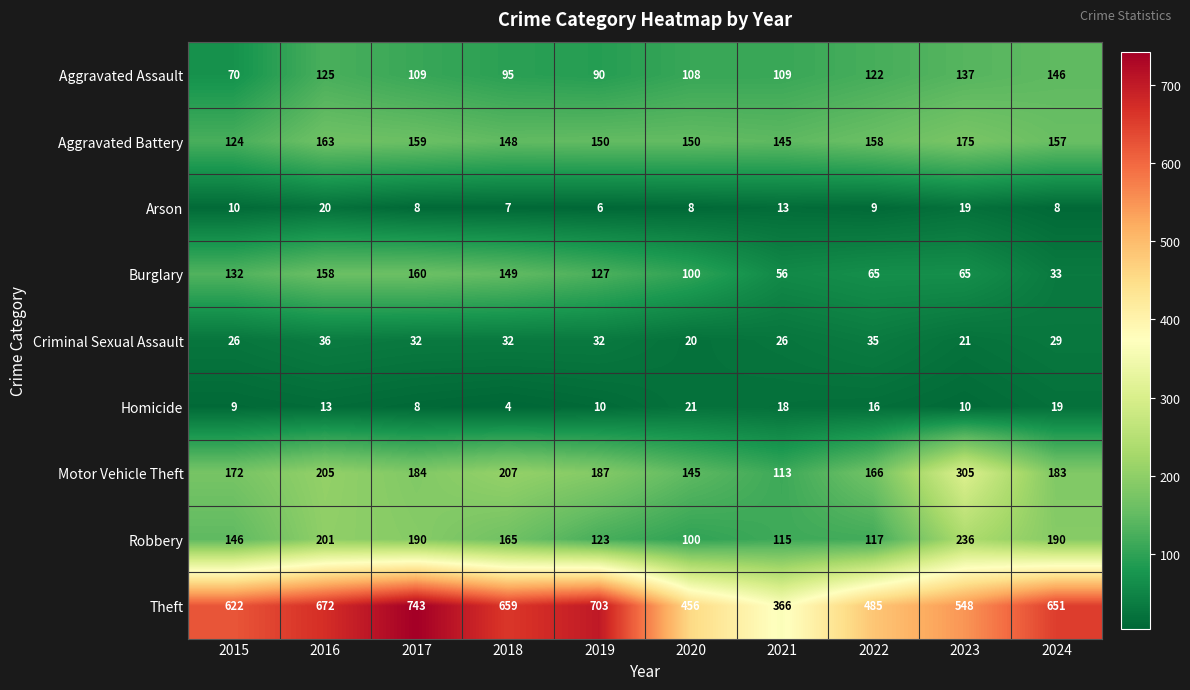

At how many categories does at least one series exceed 581?

6